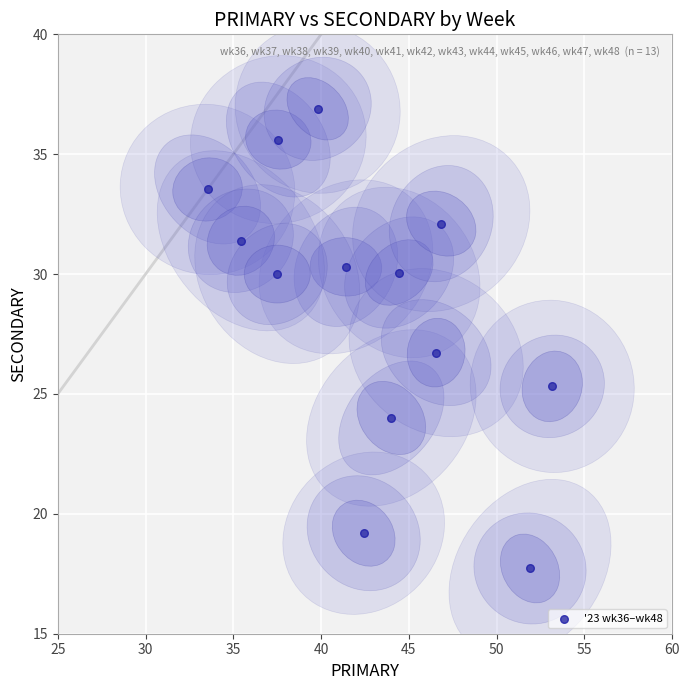

What Y value in the scatter plot is closest to 27?

26.7